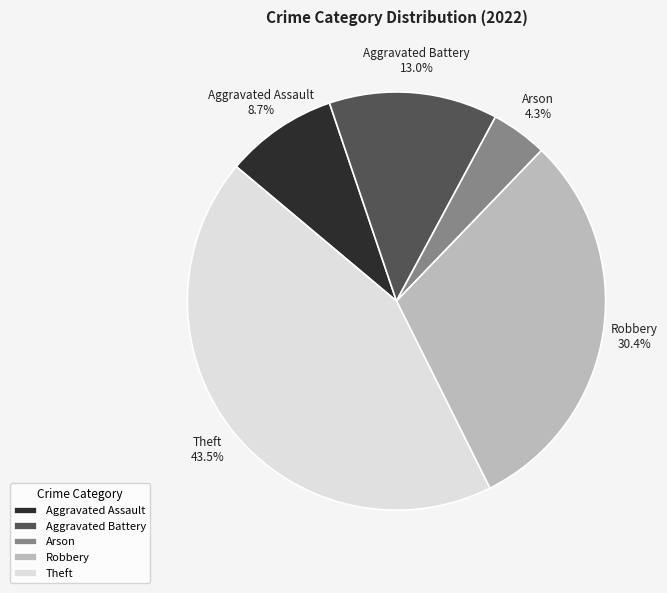

Is it true that Theft is 35% of the pie?

False